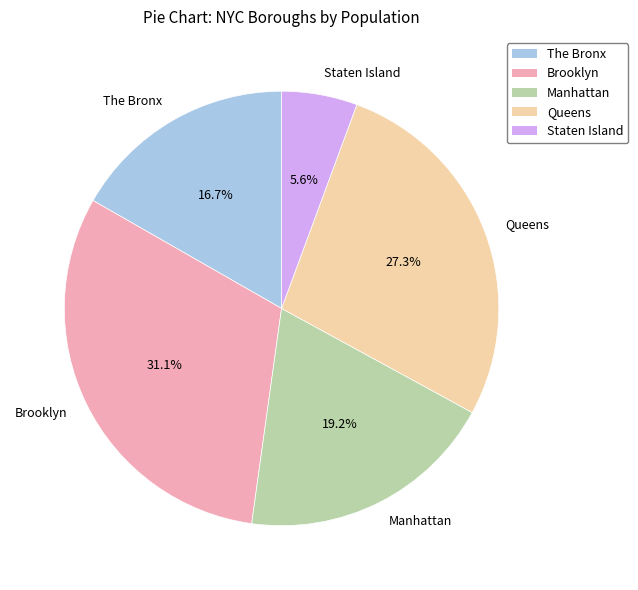

Rank the categories by value from highest to lowest.

Brooklyn, Queens, Manhattan, The Bronx, Staten Island